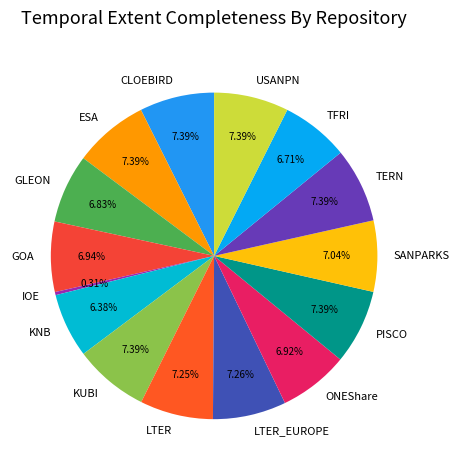

Which category has the smallest portion of the pie?

IOE